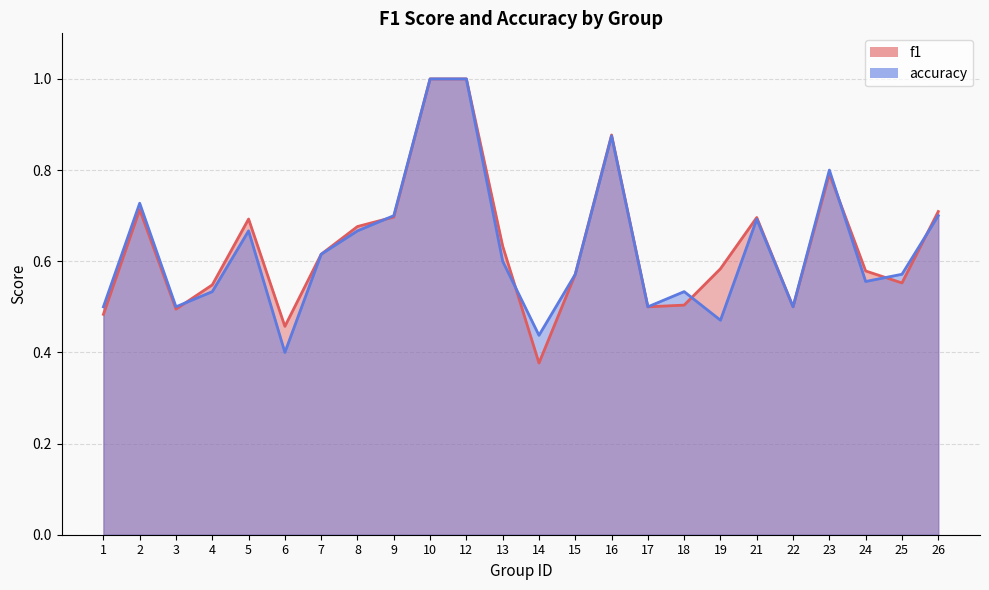

Does the chart have visible grid lines?

Yes